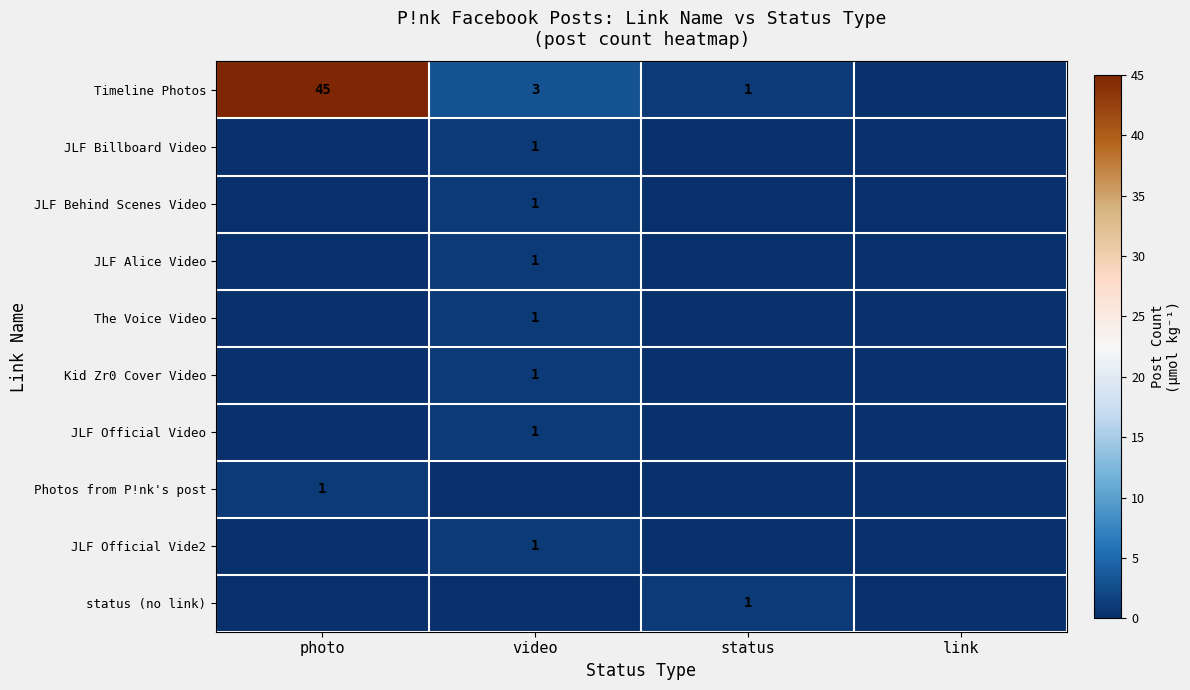

Is it true that JLF Official Video equals 2 at video?

False